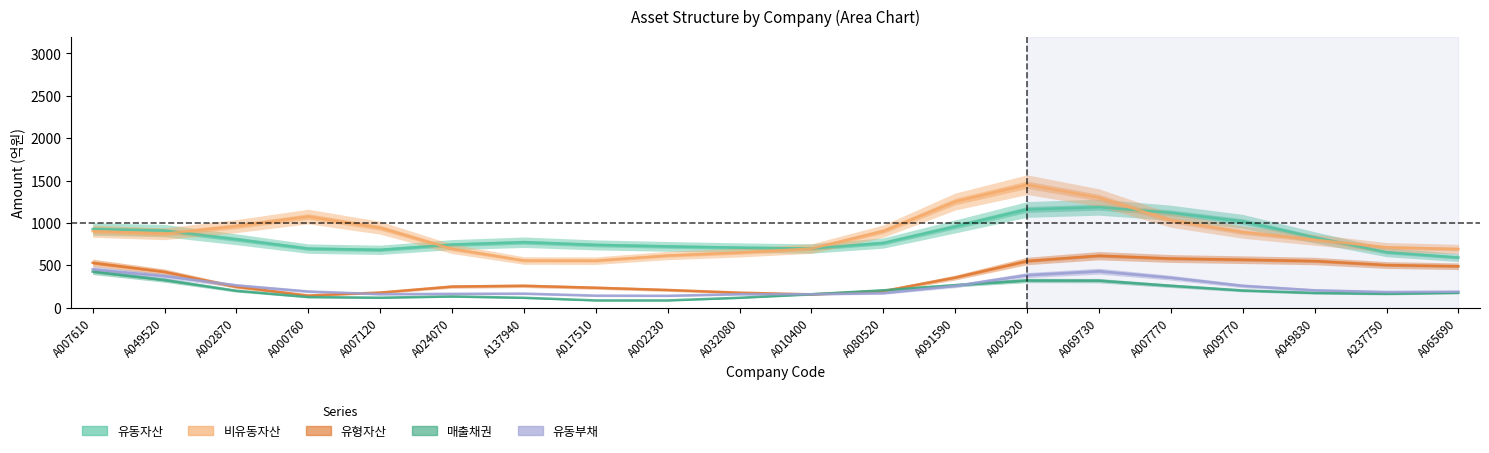

Rank the series by their maximum value, from lowest to highest.

매출채권, 유동부채, 유형자산, 유동자산, 비유동자산